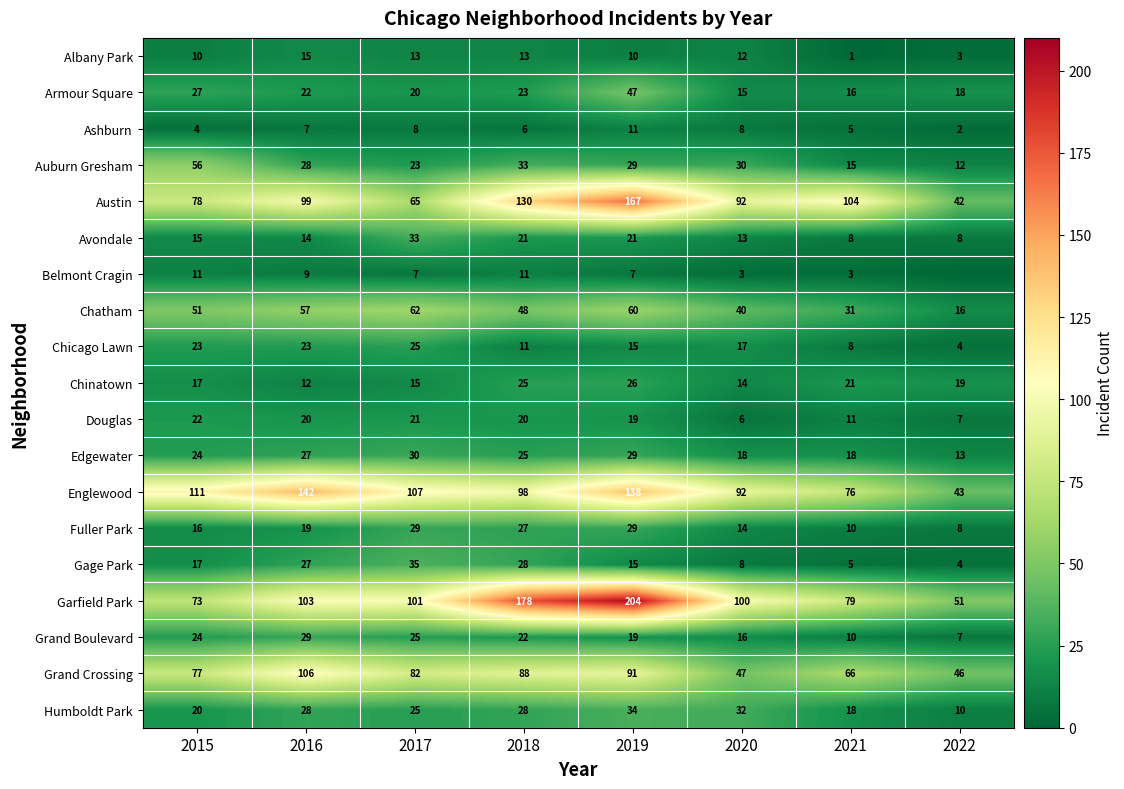

What is the sum of all Chatham values?

365